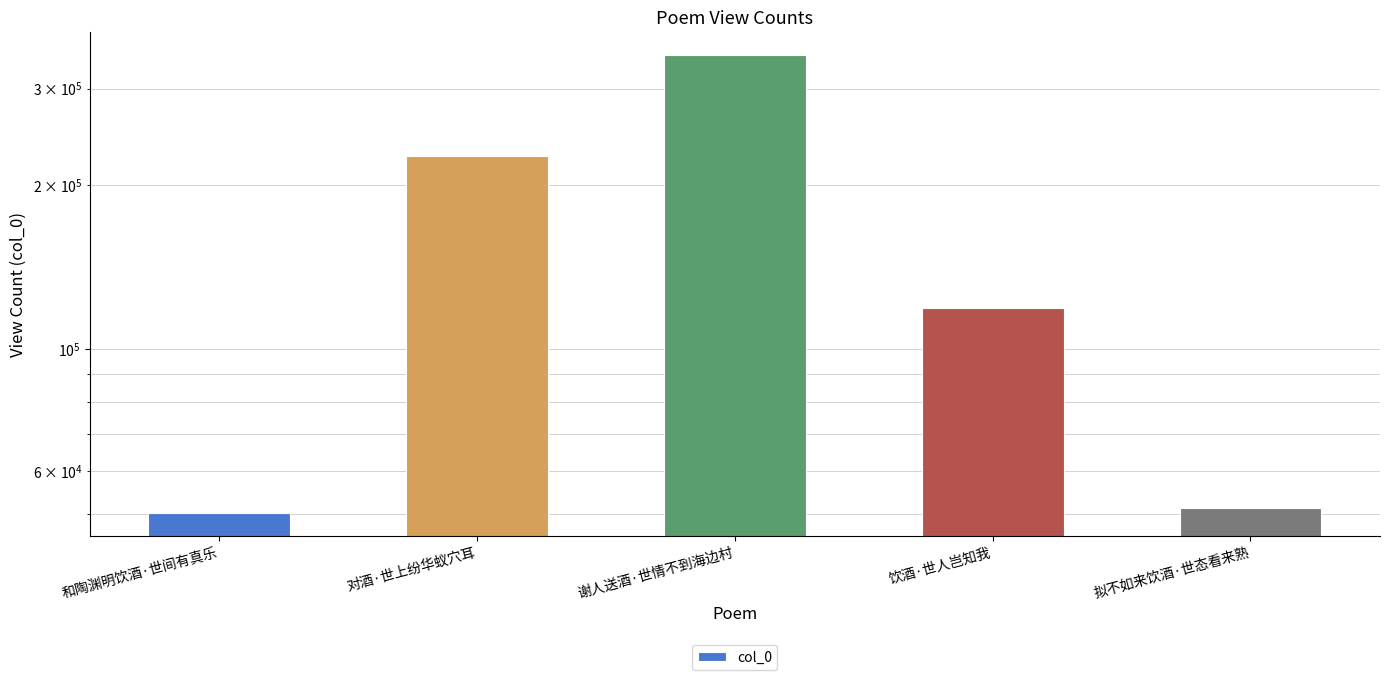

At which label is the value closest to 197782?

对酒·世上纷华蚁穴耳